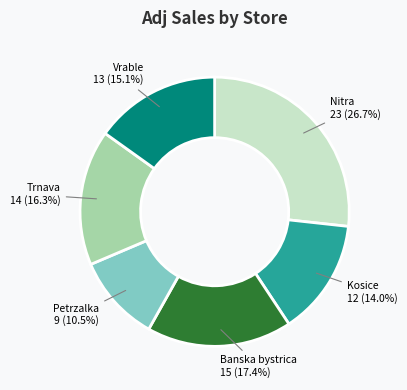

Does any single category account for the majority?

No